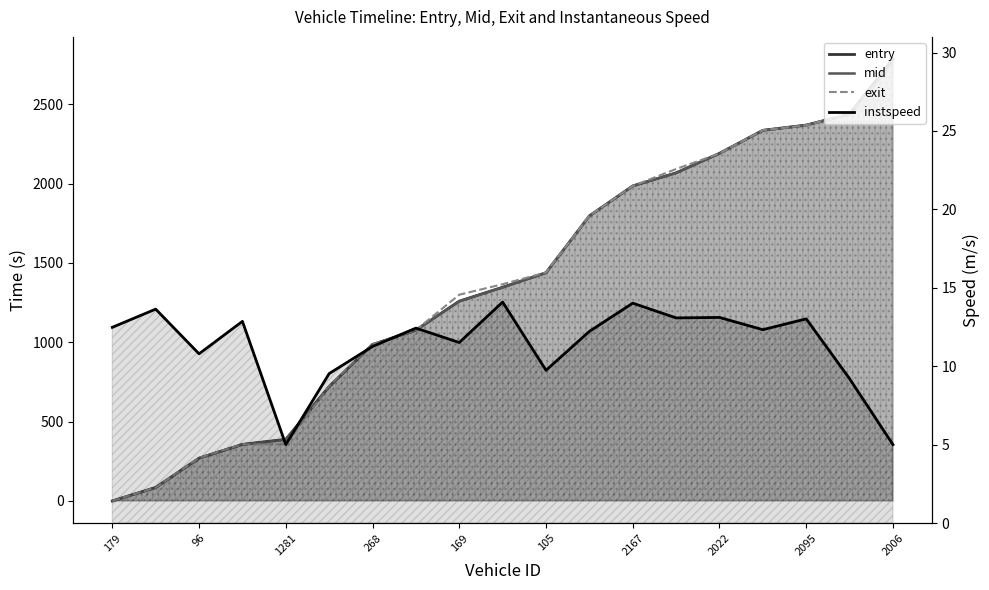

Reading left to right, transcribe all the data shown in this chart.

entry: 0.0	85.1	269.4	356.4	388.2	720.6	986.0	1076.6	1258.9	1346.8	1437.9	1796.3	1985.2	2067.6	2190.7	2335.7	2368.7	2437.3	2785.2
mid: 0.0	84.3	270.1	356.3	387.5	722.3	986.0	1076.4	1259.2	1346.2	1439.0	1796.3	1984.6	2067.4	2190.2	2335.3	2368.1	2439.1	2784.5
exit: 0.0	85.0	272.0	357.6	357.0	724.1	986.0	1077.2	1299.8	1365.9	1440.2	1797.4	1985.2	2091.8	2190.3	2336.4	2367.3	2440.6	2755.0
instspeed: 12.5	13.6	10.8	12.9	5.0	9.5	11.3	12.4	11.5	14.1	9.7	12.2	14.0	13.1	13.1	12.3	13.0	9.2	5.0